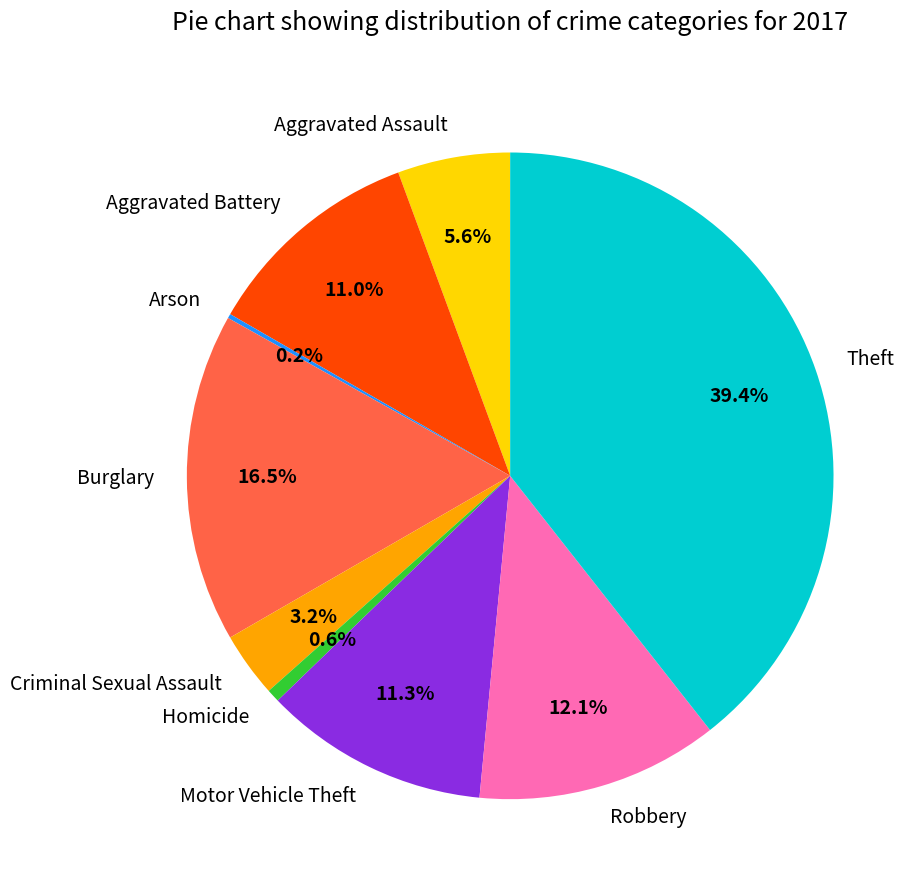

Does Theft account for over 50% of the chart?

No